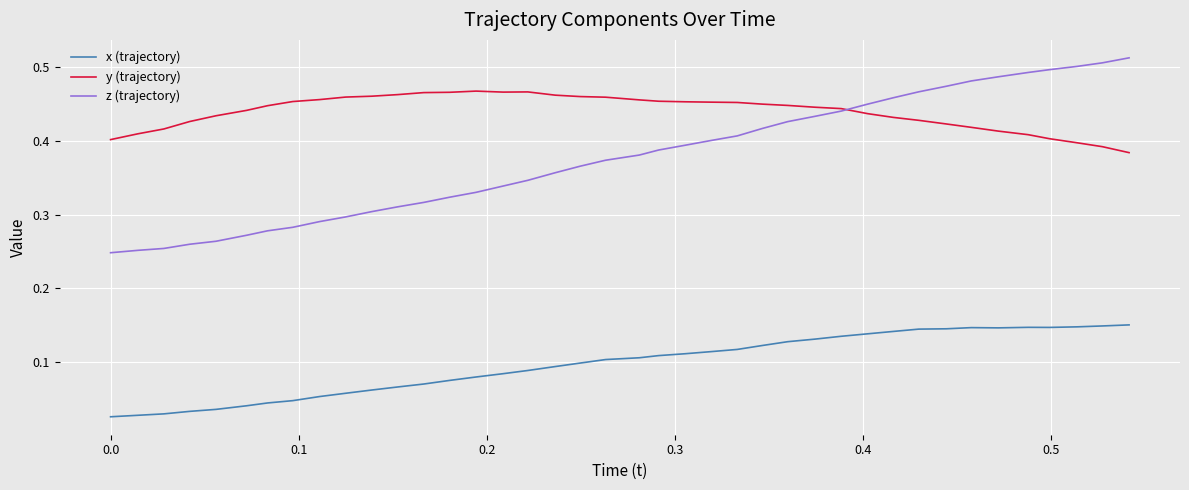

List the series in order of their peak value, lowest first.

x (trajectory), y (trajectory), z (trajectory)